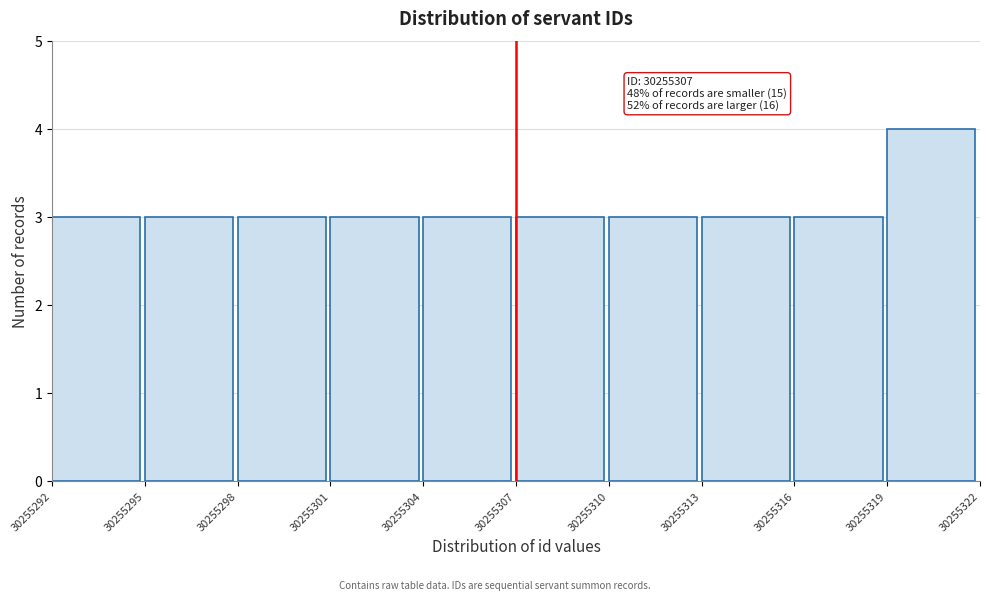

Over which range of the x-axis is the bar tallest?

30255319 to 30255322